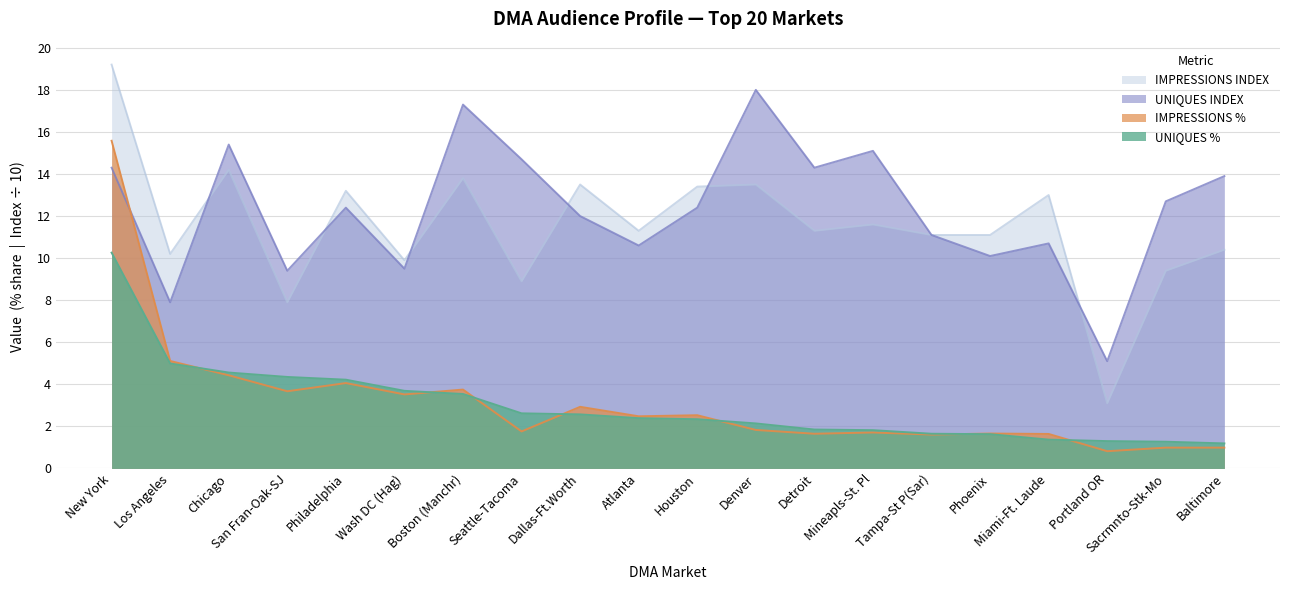

At which category does the chart reach its minimum across all series?

Portland OR